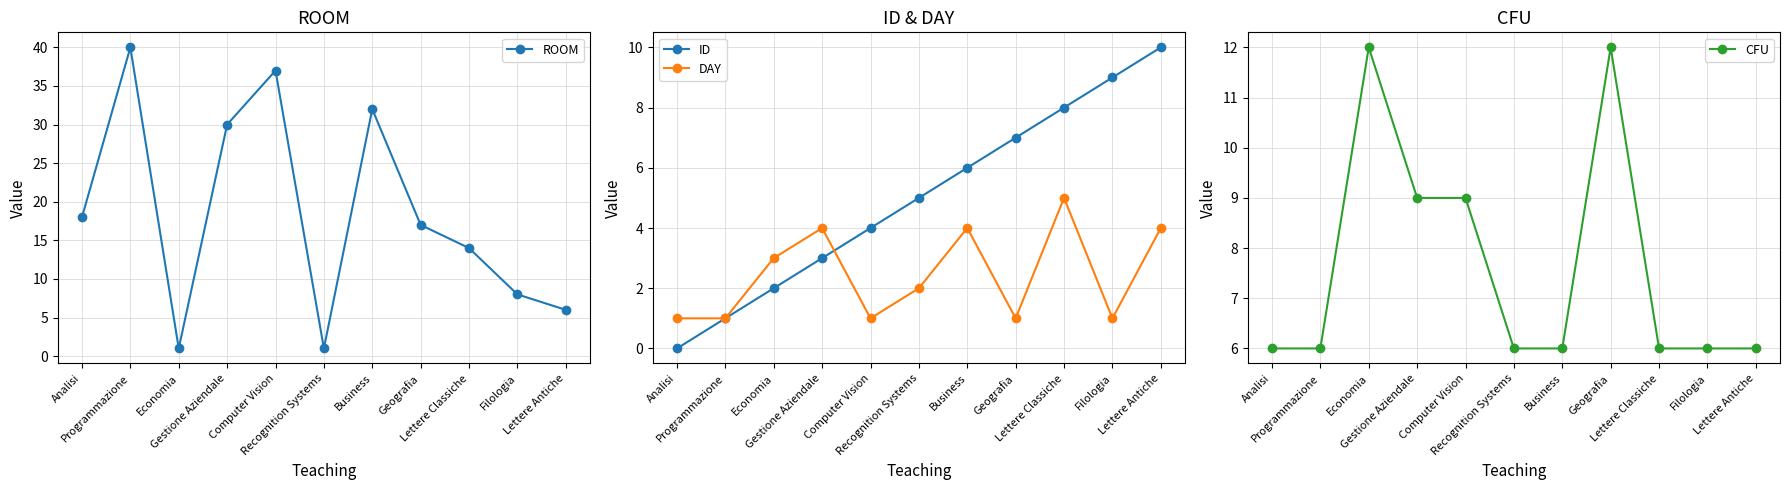

What is the difference between the CFU values at Computer Vision and Geografia?

3